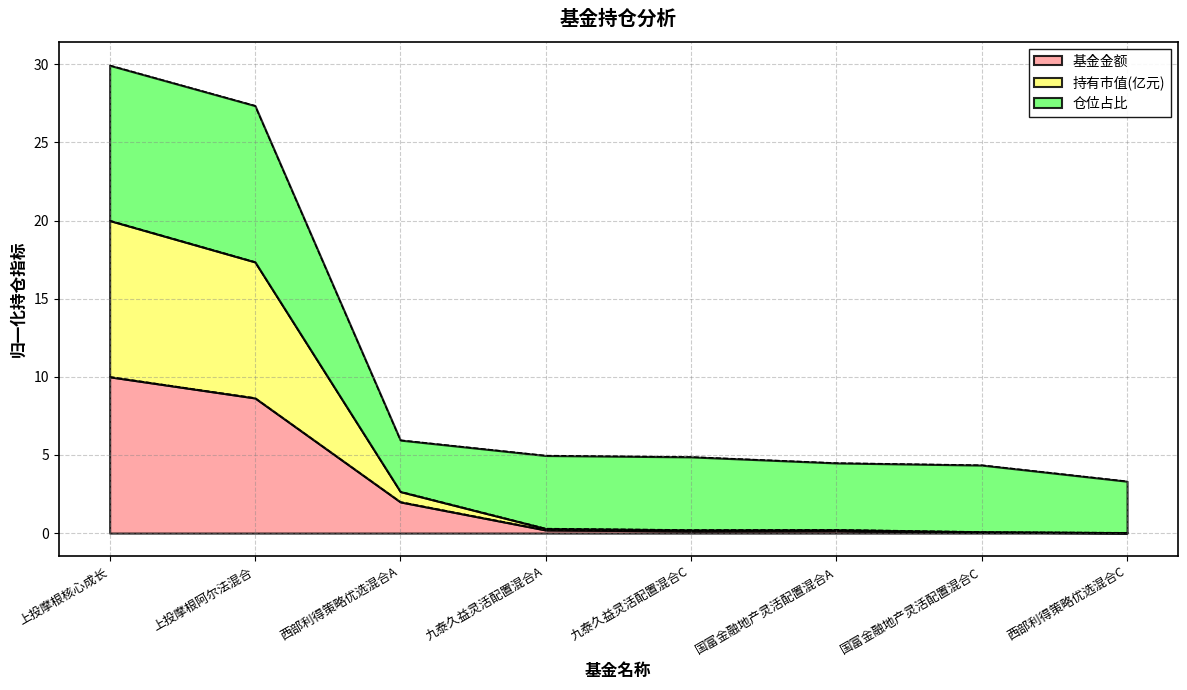

At which category is the sum across all series the highest?

上投摩根核心成长